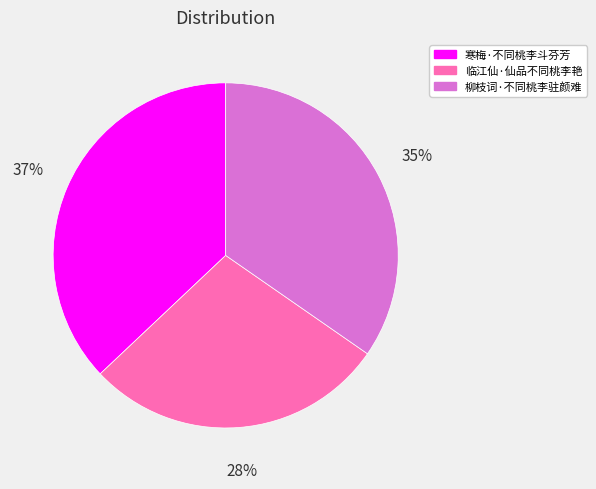

Rank the categories by value from lowest to highest.

临江仙·仙品不同桃李艳, 柳枝词·不同桃李驻颜难, 寒梅·不同桃李斗芬芳